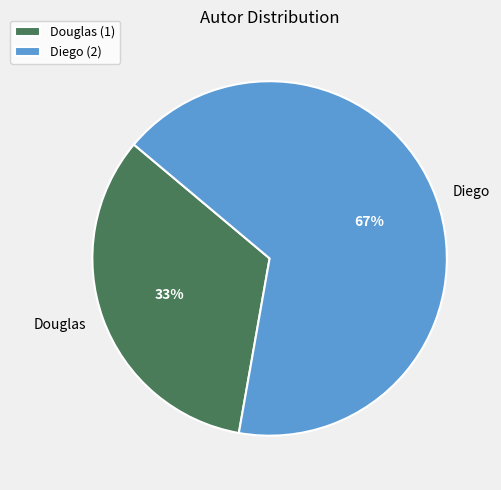

True or false: Diego accounts for 76% of the total.

False